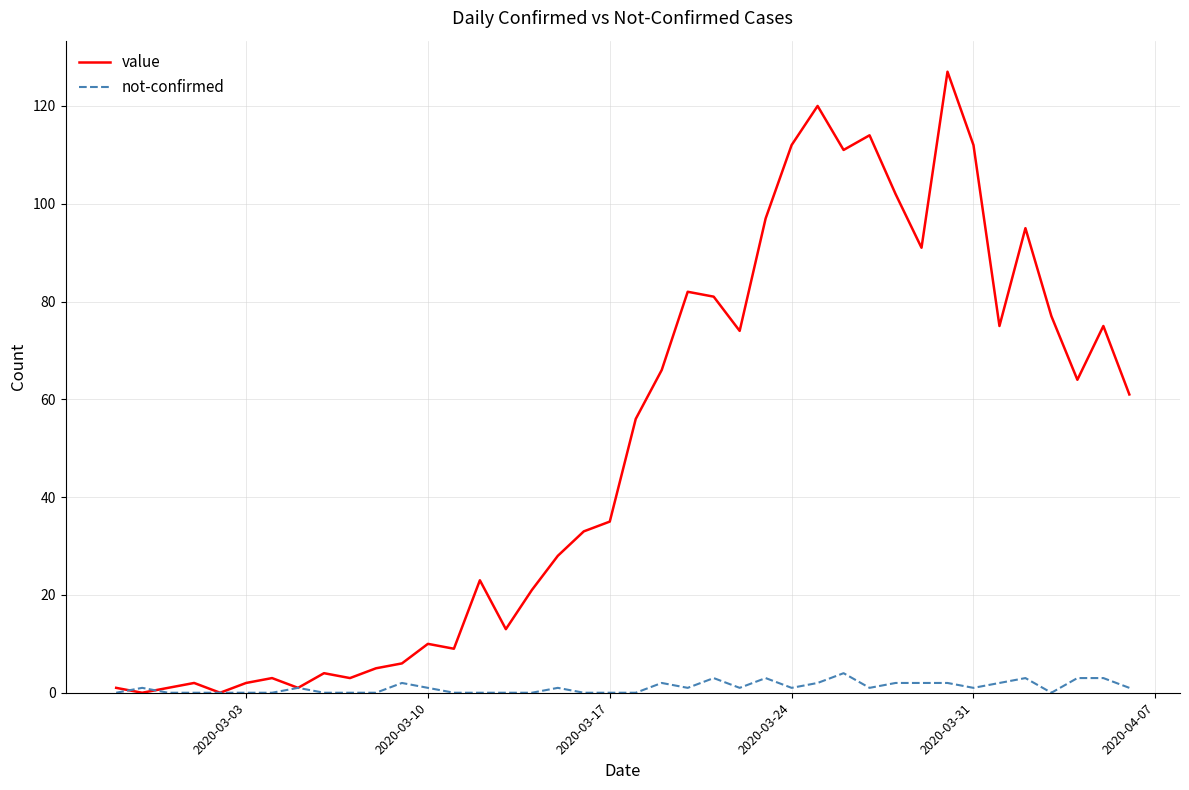

Which series has the largest total across all categories?

value